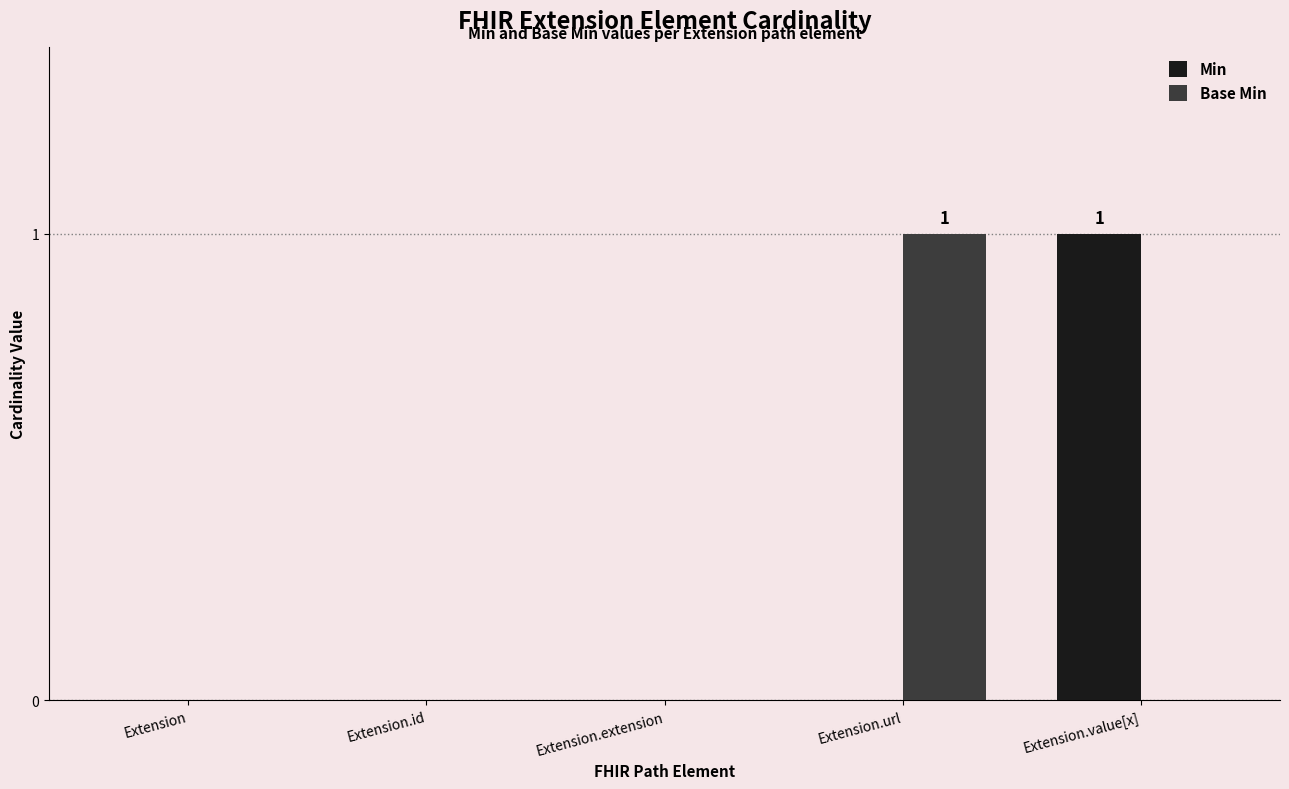

Between Extension and Extension.url, which series saw the biggest shift?

Base Min